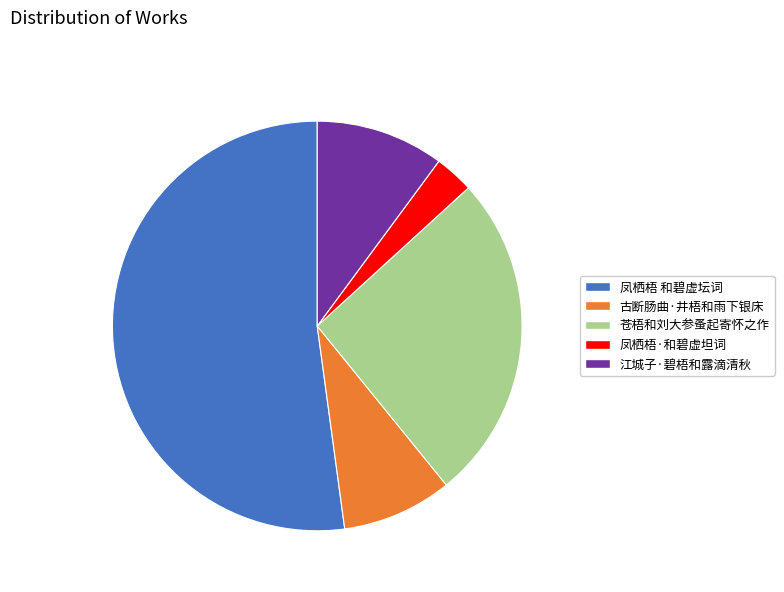

Which category has the biggest portion of the pie?

凤栖梧 和碧虚坛词